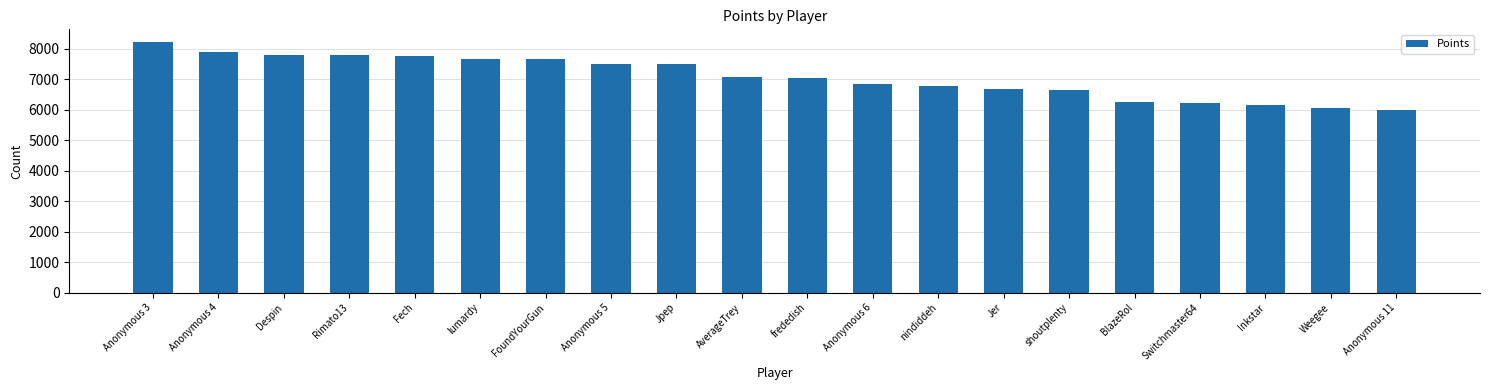

What is the difference between the maximum and minimum values?

2233